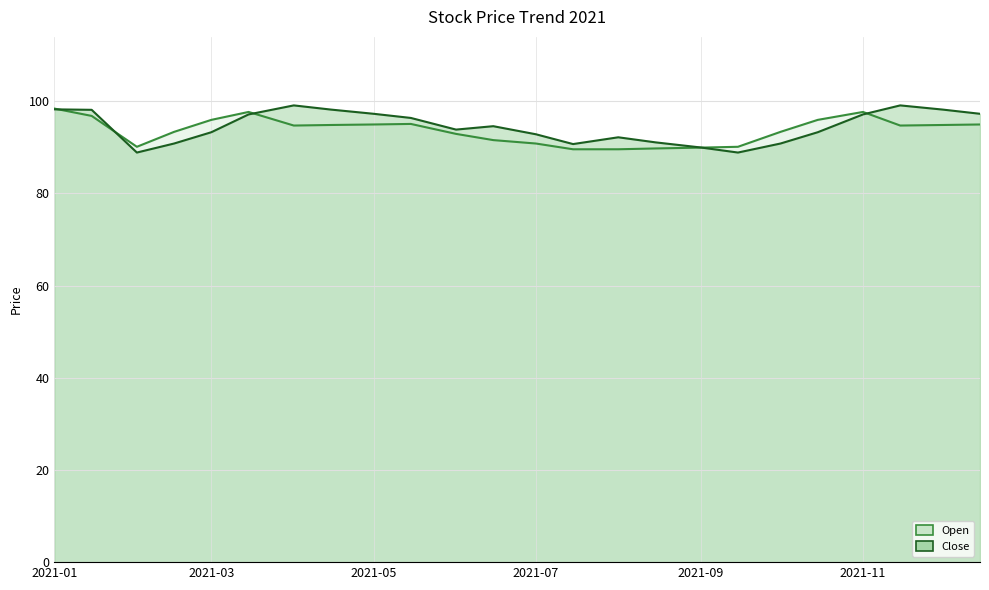

What is the maximum value for Close?

99.1